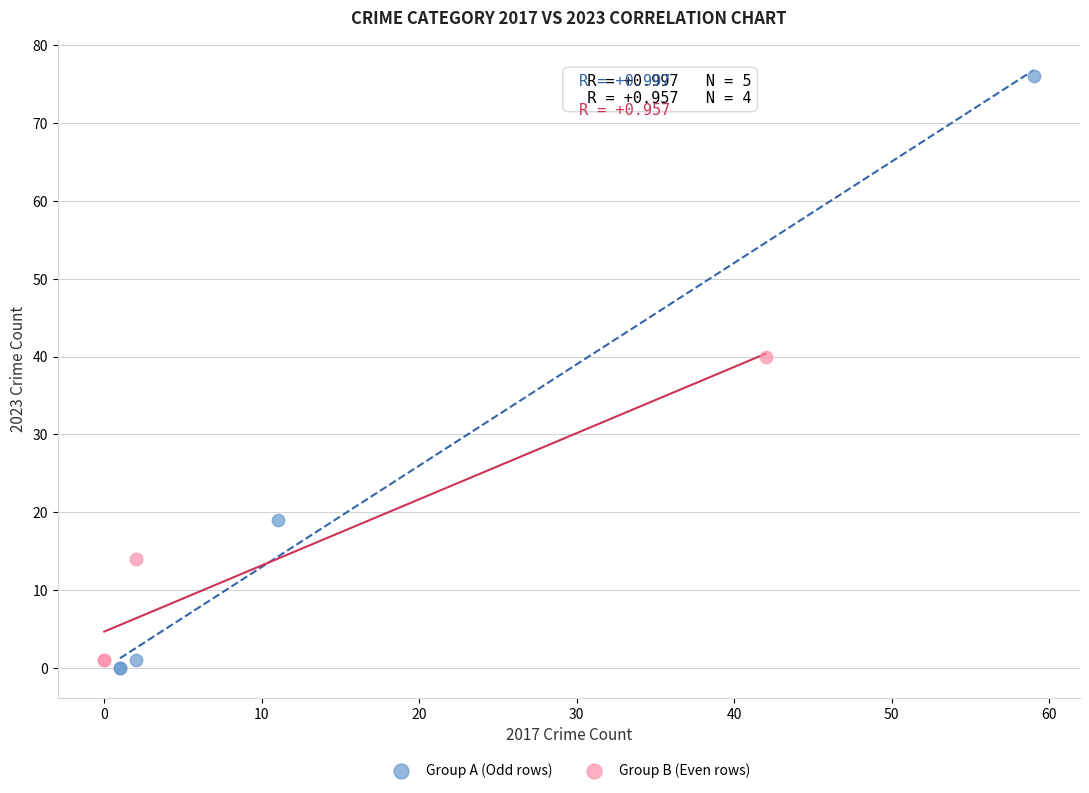

Which series has the widest spread of Y values?

Group A (Odd rows)